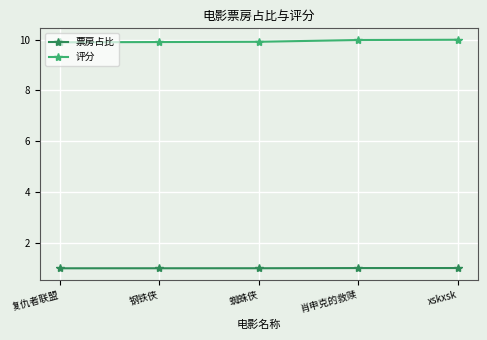

True or false: 票房占比 and 评分 cross at least once.

False